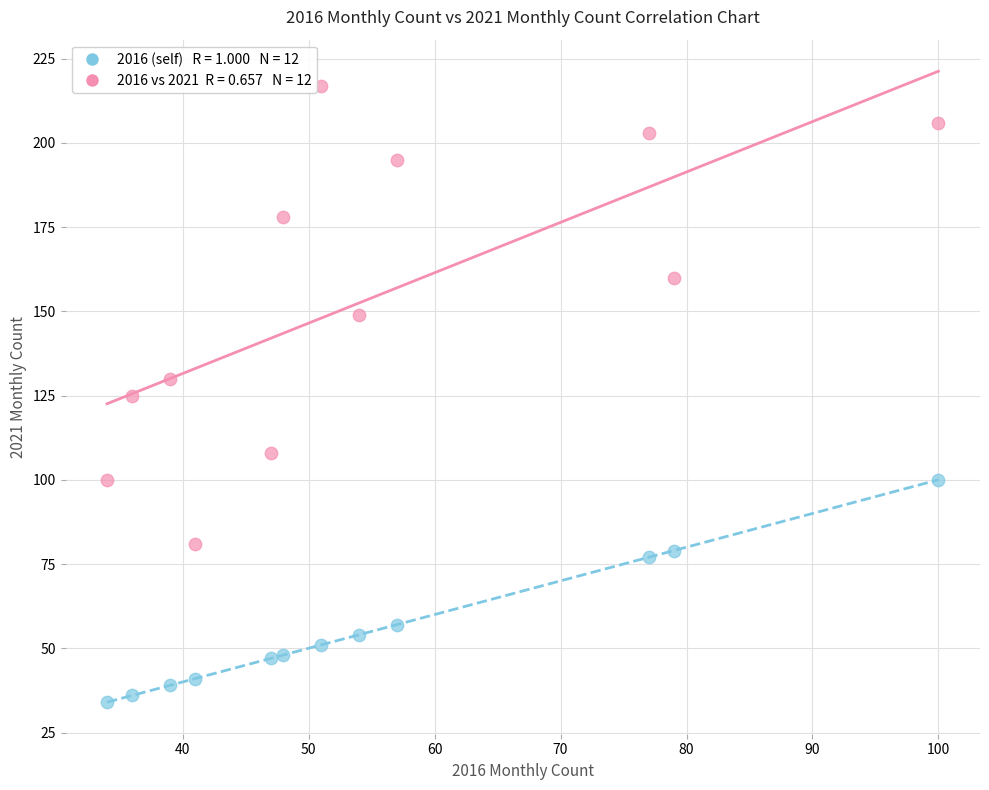

Across all data points, what is the range of X values (max minus min)?

66